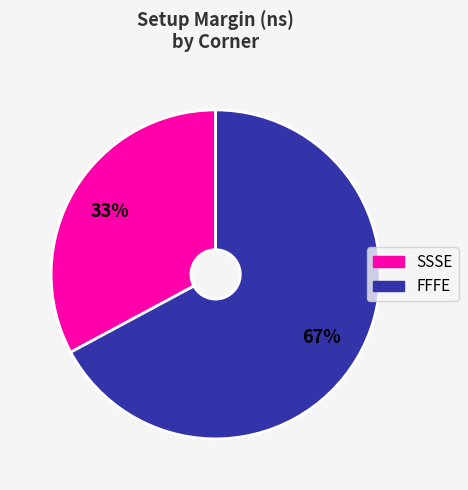

Does any single category account for the majority?

Yes